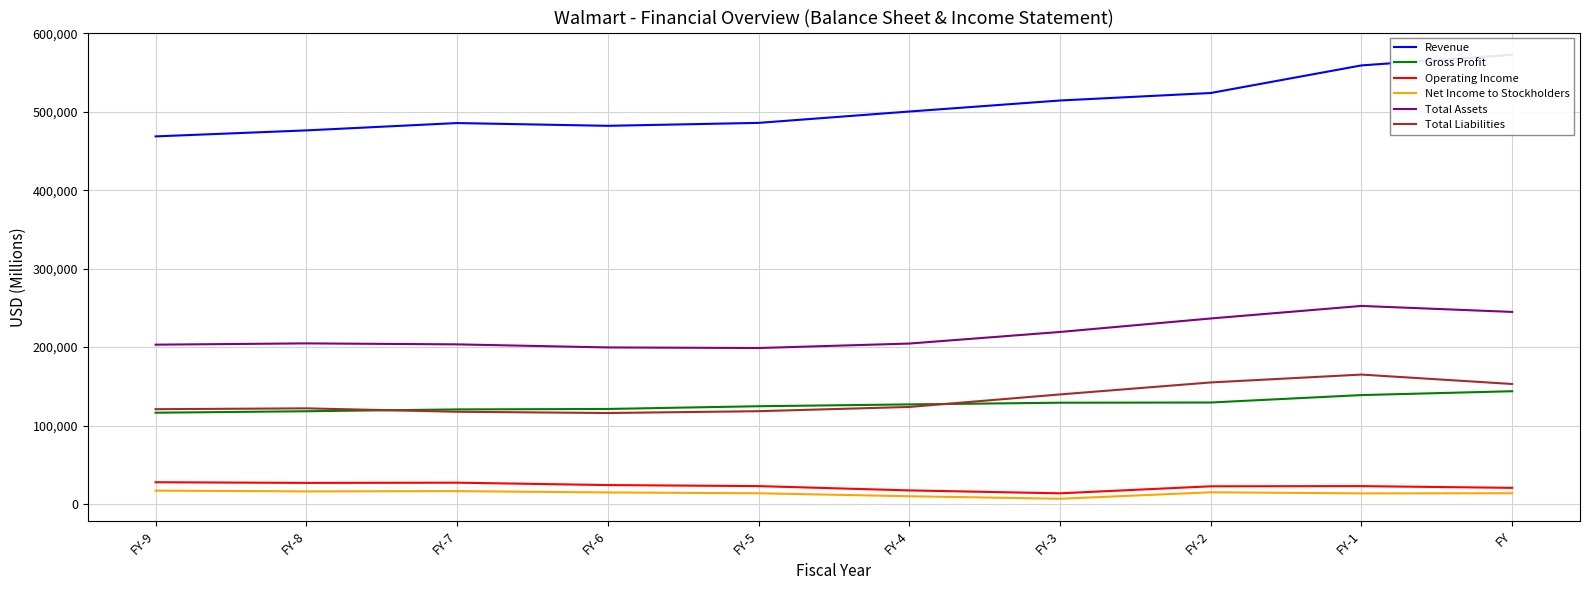

How many series are shown in this chart?

6